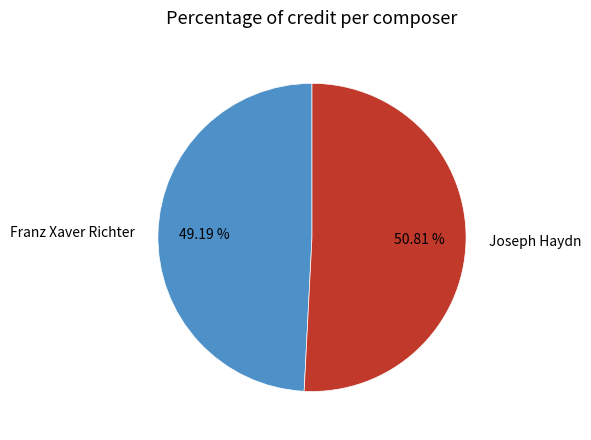

Between Joseph Haydn and Franz Xaver Richter, which is larger?

Joseph Haydn